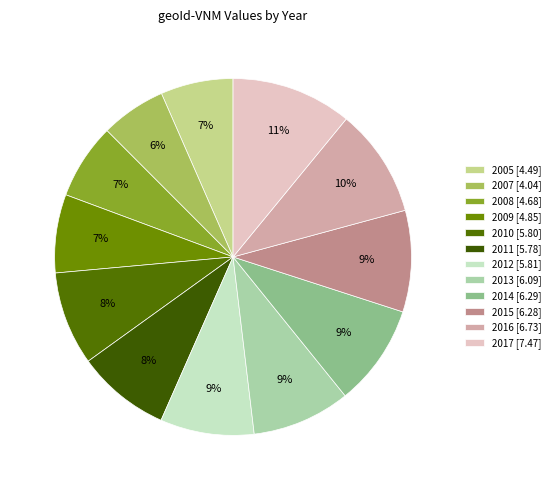

What percentage is the 2016 slice, to the nearest percent?

10%